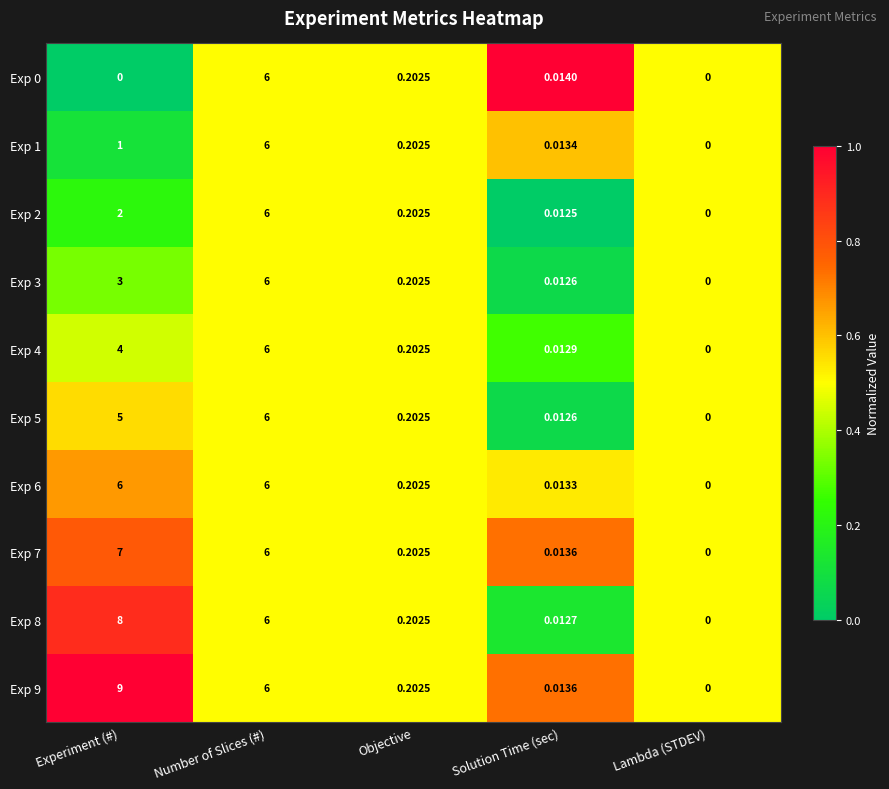

At which label does Exp 4 reach its peak?

Number of Slices (#)